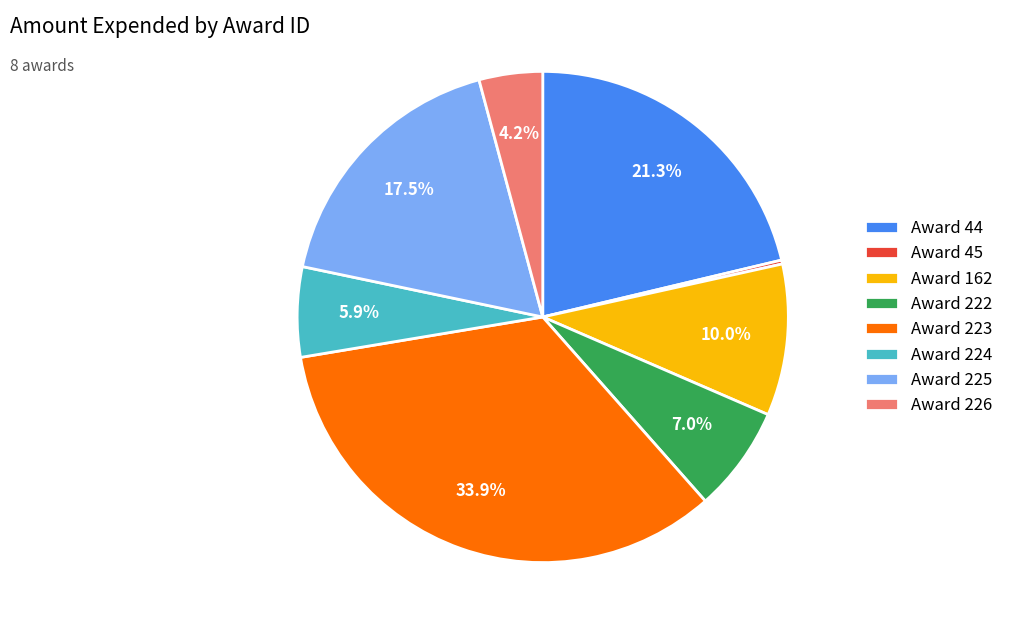

Which slice is the largest?

Award 223